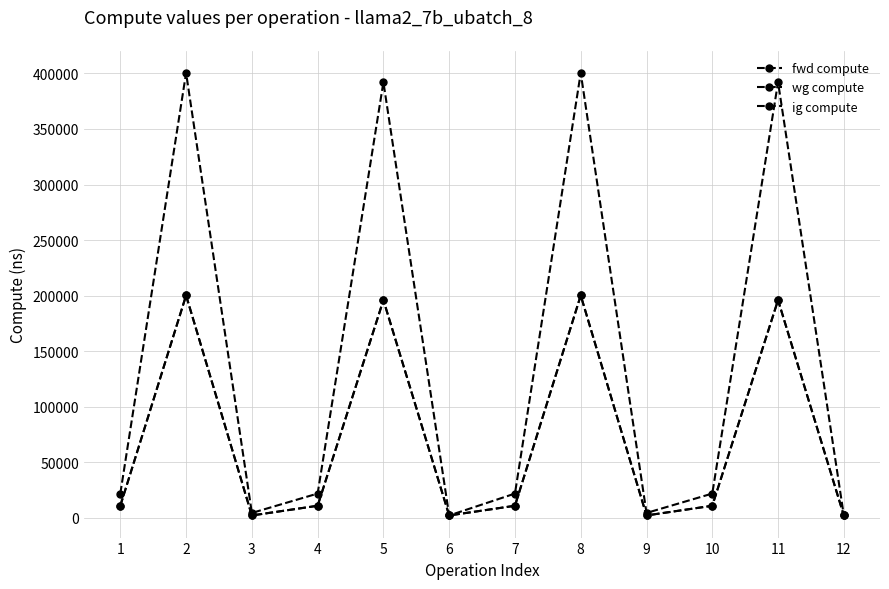

Does the chart have visible grid lines?

Yes